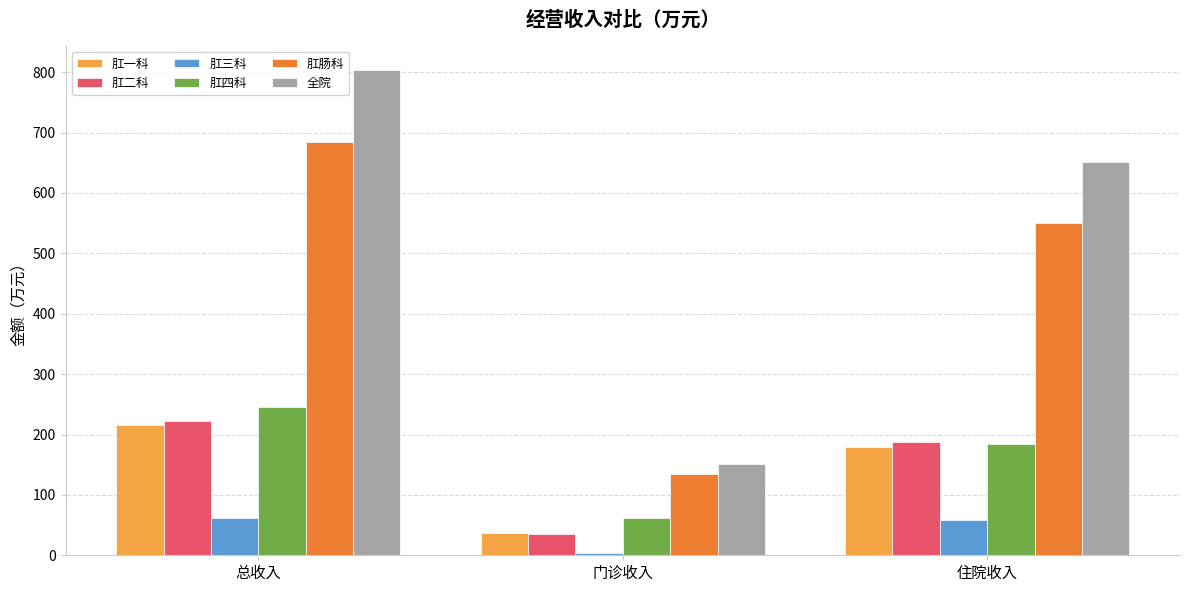

What is the smallest value displayed?

3.5